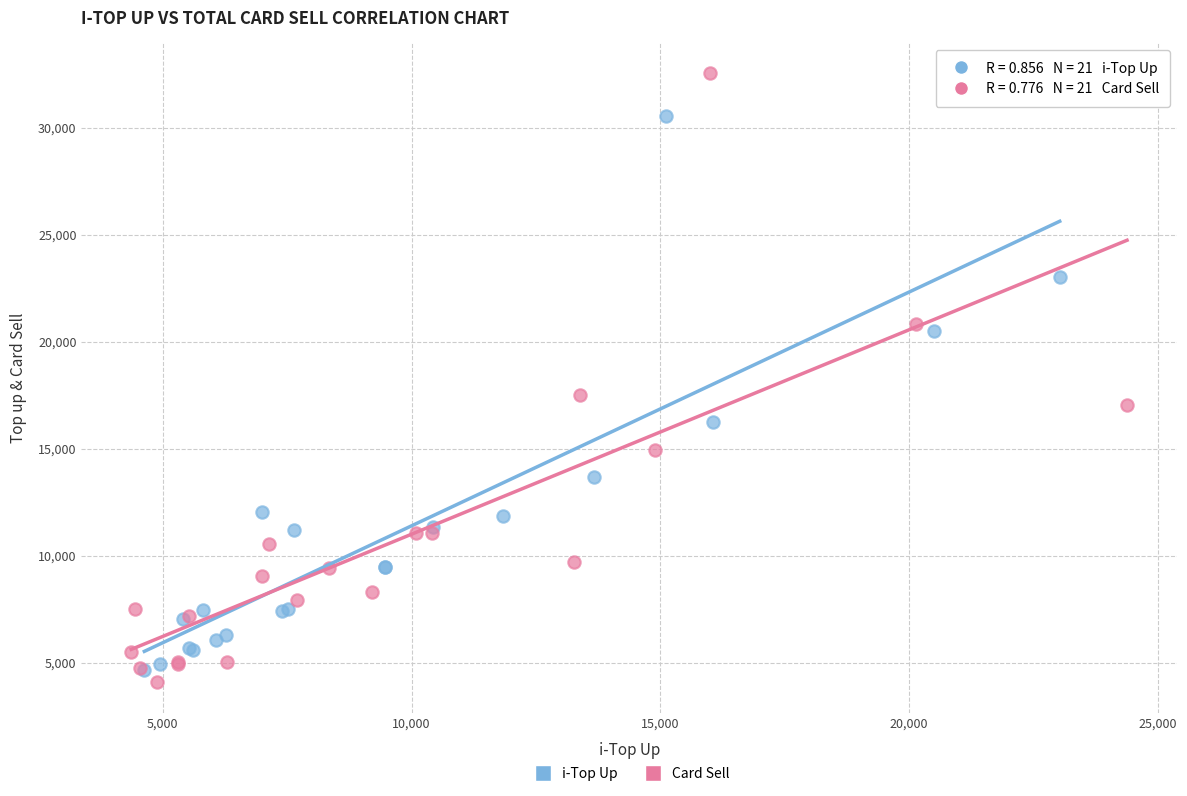

Which series contains the highest Y value?

Card Sell